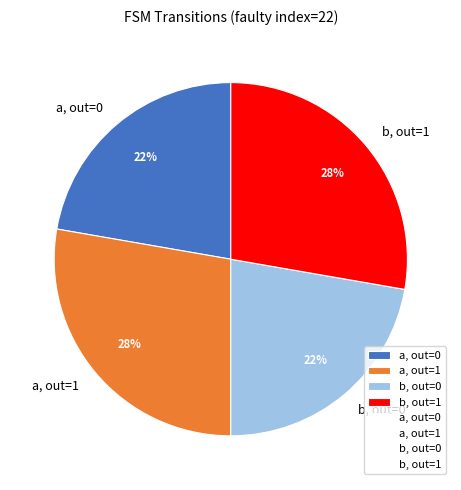

Is it true that b, out=1 is 28% of the pie?

True